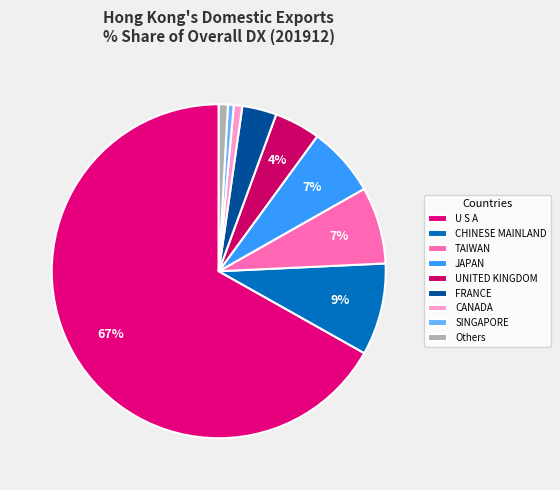

Is there any slice that represents more than half of the pie?

Yes